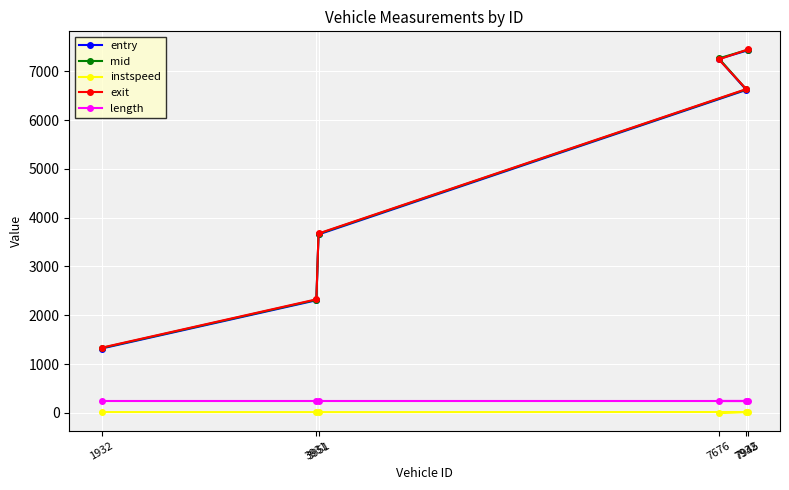

The mid series shows 3247.5 at 7932. True or false?

False